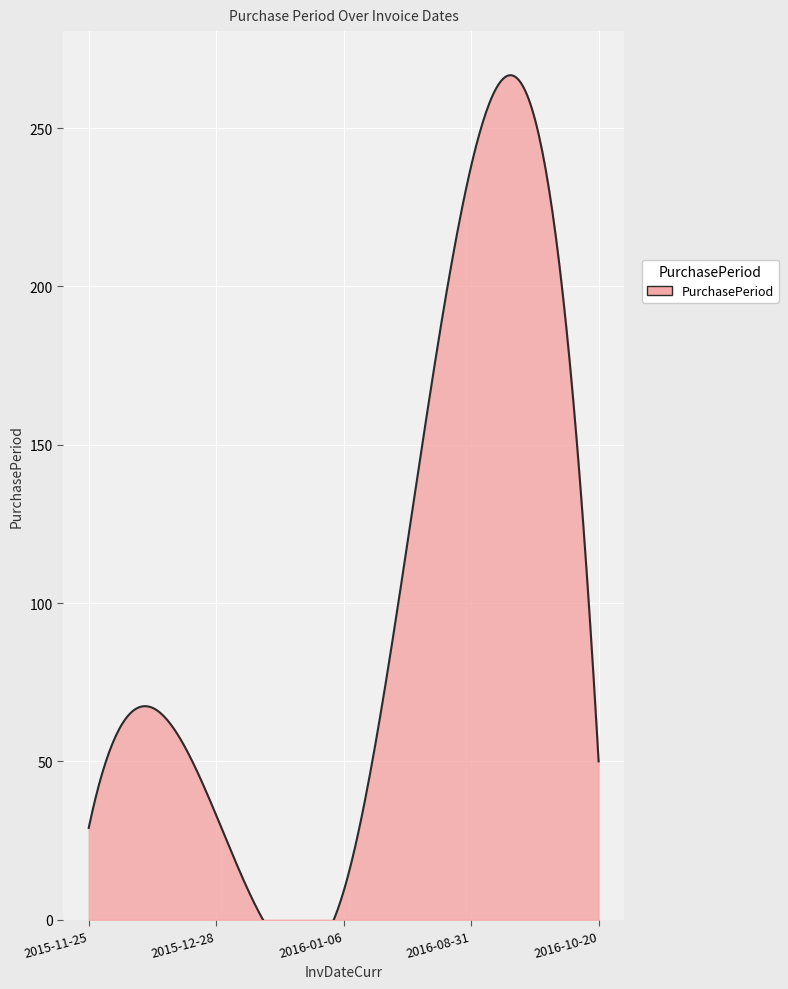

What is the greatest value displayed?

238